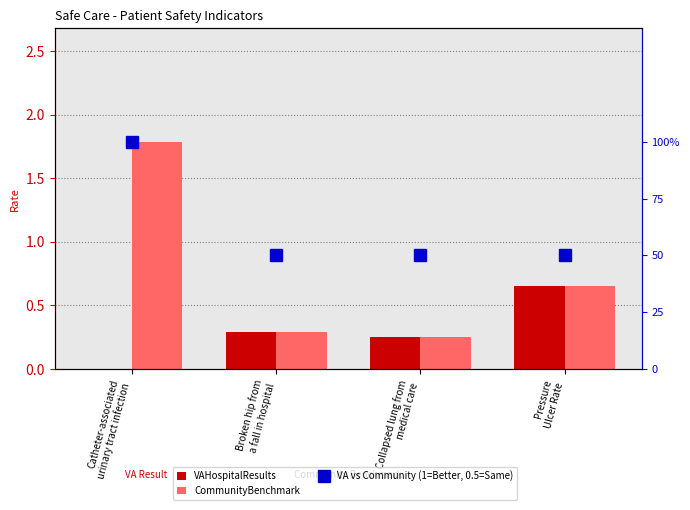

Which category has the highest value in the VA vs Community (1=Better, 0.5=Same) series?

Catheter-associated
urinary tract infection